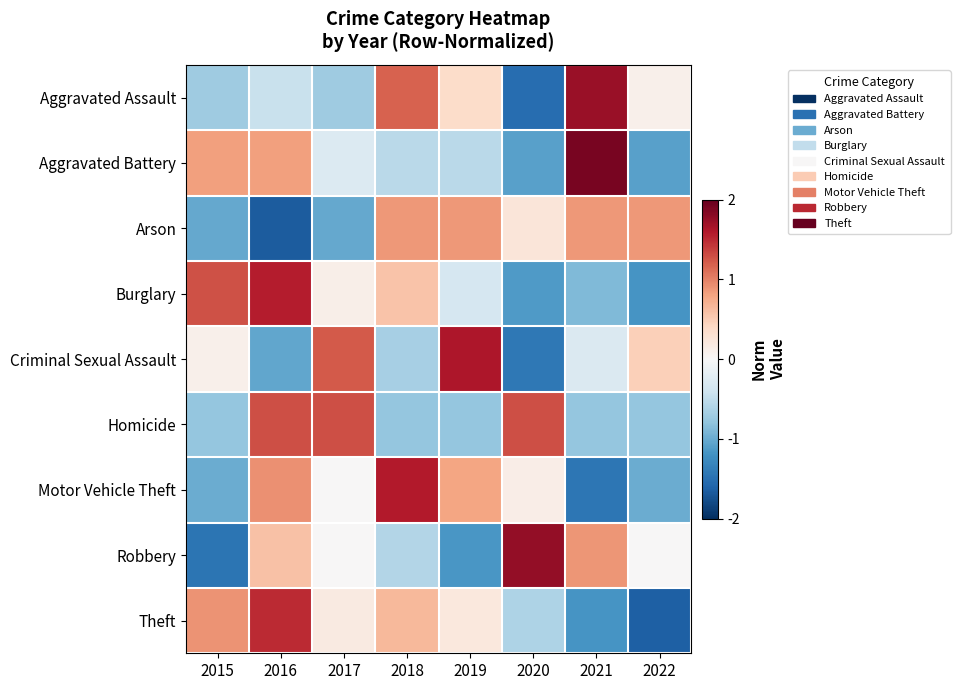

At which category is the sum across all series the highest?

2016